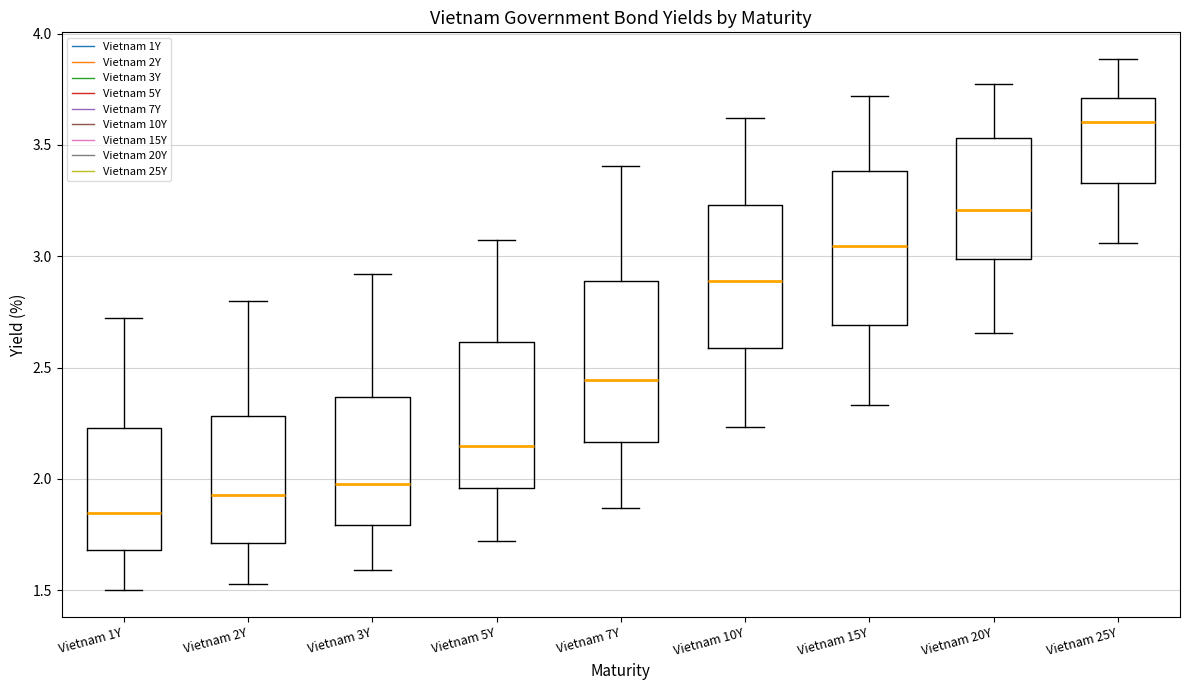

Reading left to right, transcribe this box plot: for each box, give where its median line is, the range the box spans, and where its two whiskers end, as read against the y-axis. The values are not printed on the chart, so give them approximately, as read against the axis.

Vietnam 1Y: median 1.85, box 1.70 to 2.25, whiskers 1.50 to 2.70
Vietnam 2Y: median 1.95, box 1.70 to 2.30, whiskers 1.55 to 2.80
Vietnam 3Y: median 2.00, box 1.80 to 2.35, whiskers 1.60 to 2.90
Vietnam 5Y: median 2.15, box 1.95 to 2.60, whiskers 1.70 to 3.05
Vietnam 7Y: median 2.45, box 2.15 to 2.90, whiskers 1.85 to 3.40
Vietnam 10Y: median 2.90, box 2.60 to 3.25, whiskers 2.25 to 3.60
Vietnam 15Y: median 3.05, box 2.70 to 3.40, whiskers 2.35 to 3.70
Vietnam 20Y: median 3.20, box 3.00 to 3.55, whiskers 2.65 to 3.75
Vietnam 25Y: median 3.60, box 3.35 to 3.70, whiskers 3.05 to 3.90